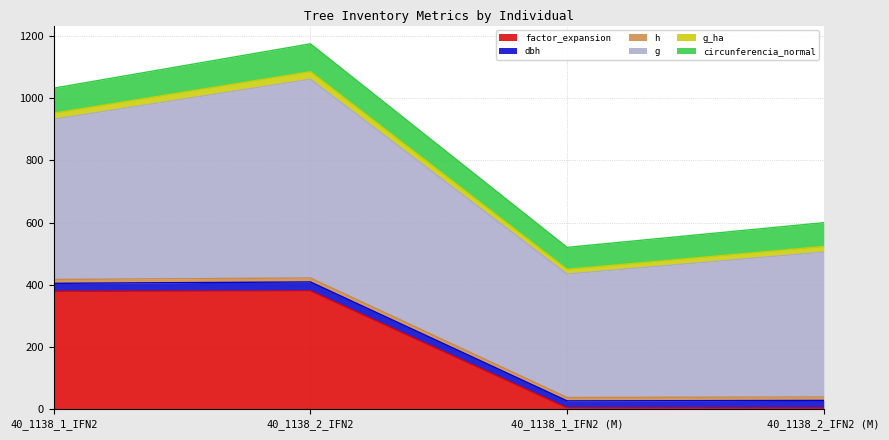

How many interior local valleys does the h series have?

1